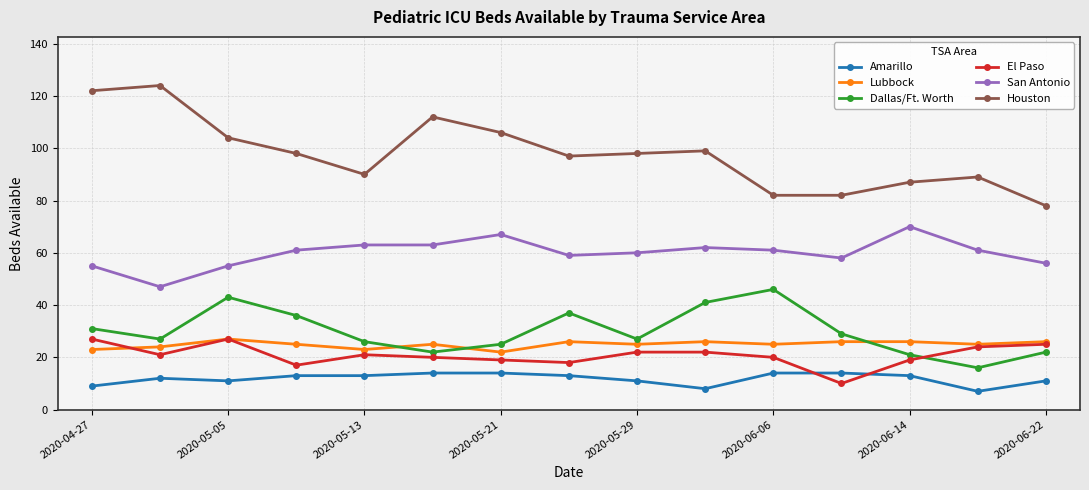

What is the sum of all San Antonio values?

898